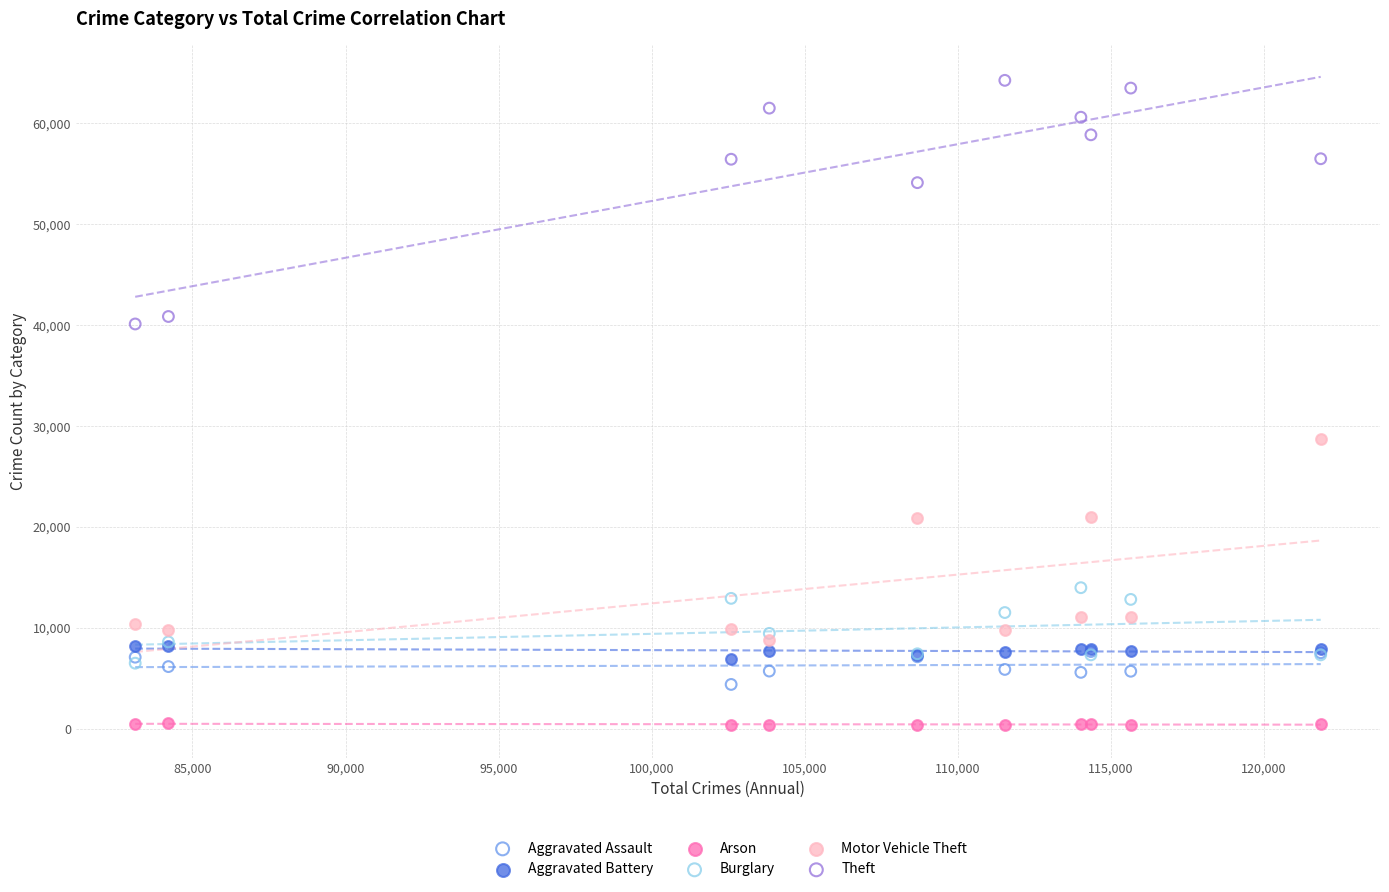

What are all the series names shown in the legend?

Aggravated Assault, Aggravated Battery, Arson, Burglary, Motor Vehicle Theft, Theft